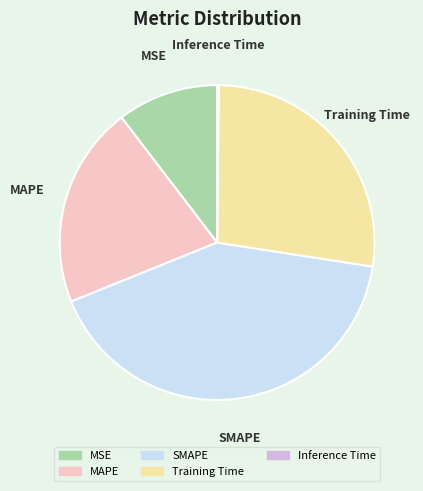

Is there a majority slice in this chart?

No